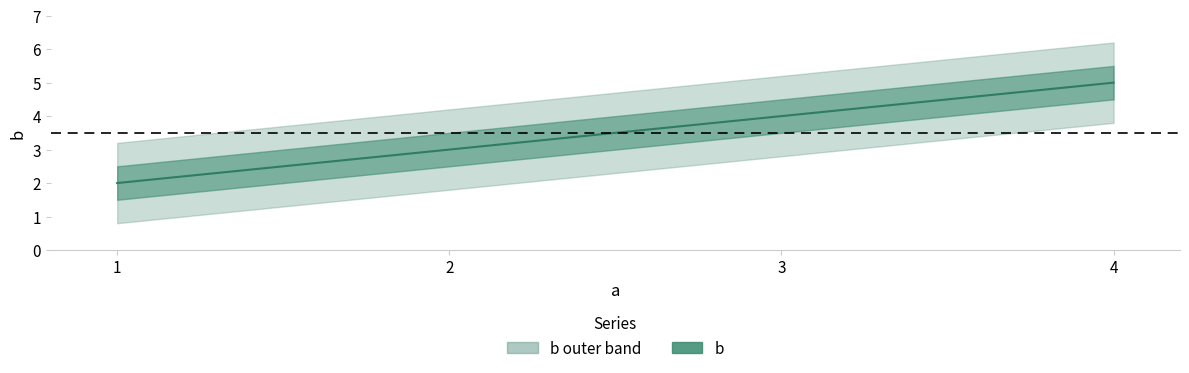

Is it true that the value at 1 is 2?

True